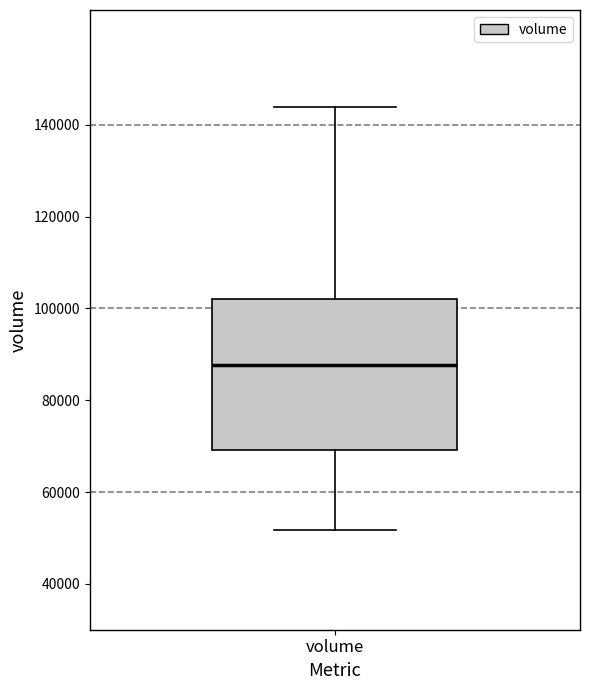

Where is the lower edge of the box for volume on the y-axis? The values are not printed on the chart, so give them approximately, as read against the axis.

70000